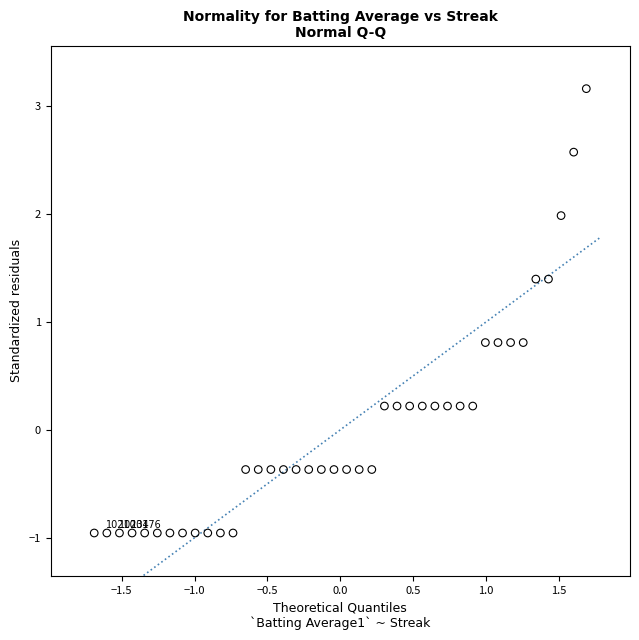

What is the range of X values (max minus min)?

3.4